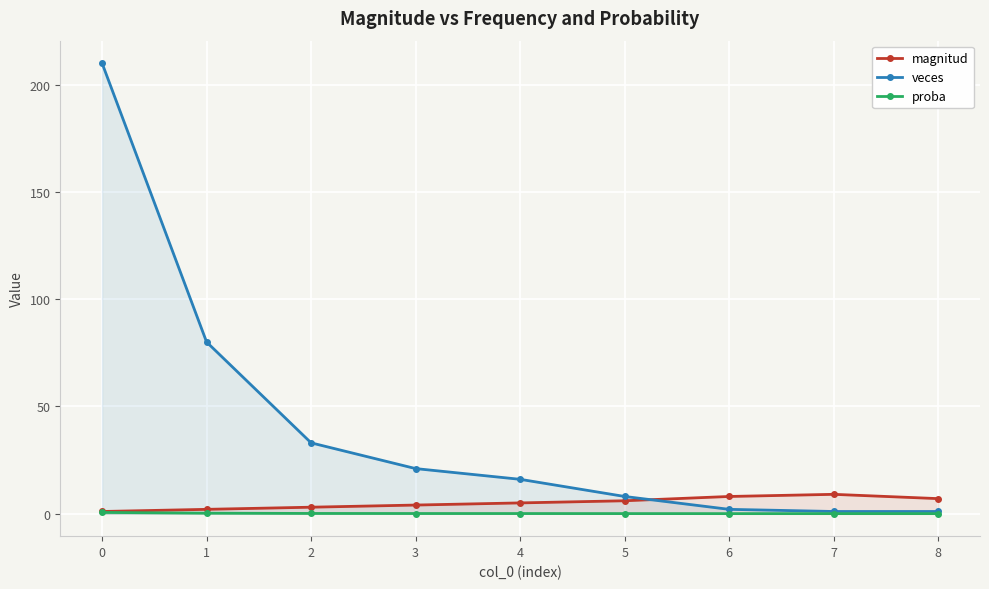

List the series in order of their peak value, highest first.

veces, magnitud, proba